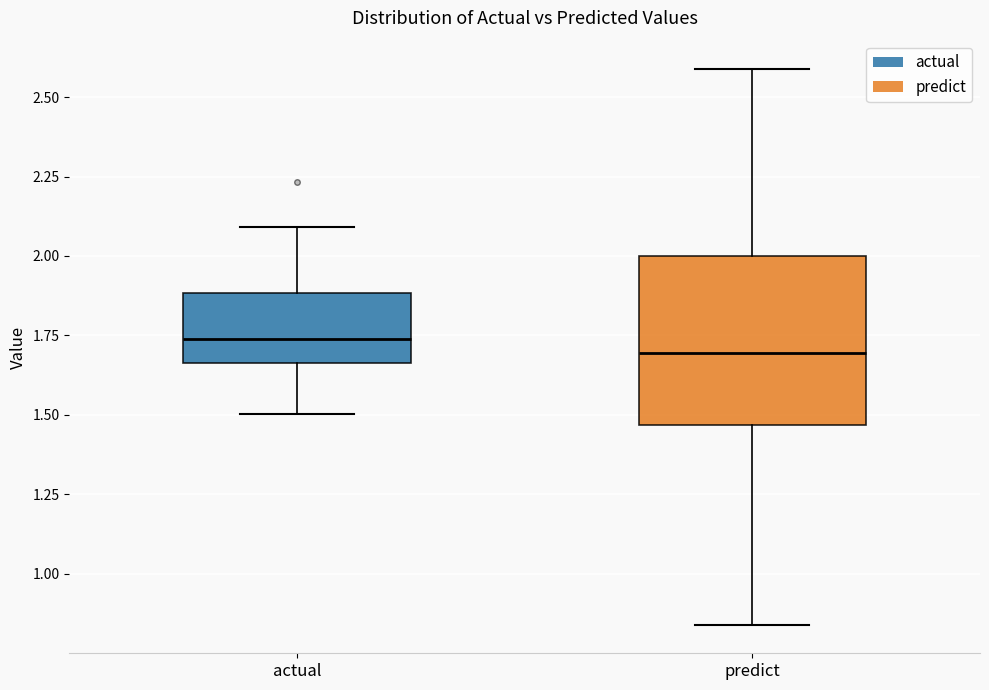

Where is the lower edge of the box for predict on the y-axis? The values are not printed on the chart, so give them approximately, as read against the axis.

1.45